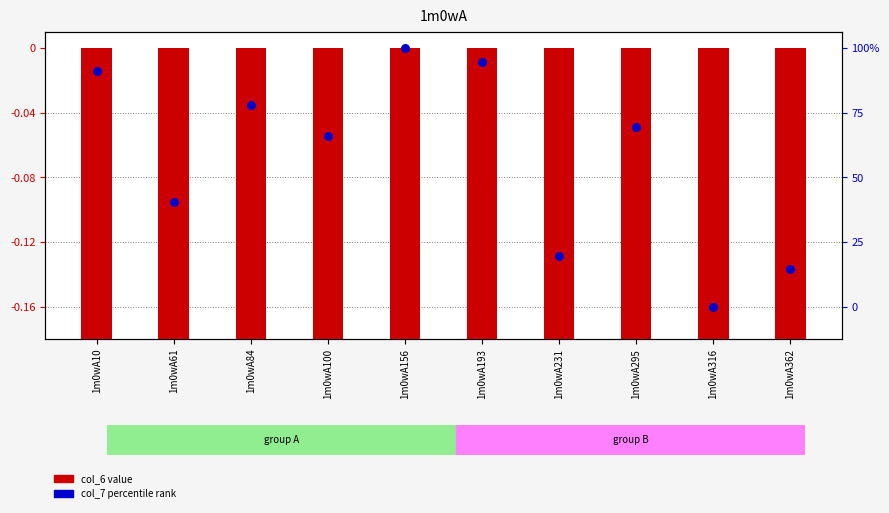

Which series contains the highest Y value?

col_7 (percentile rank)